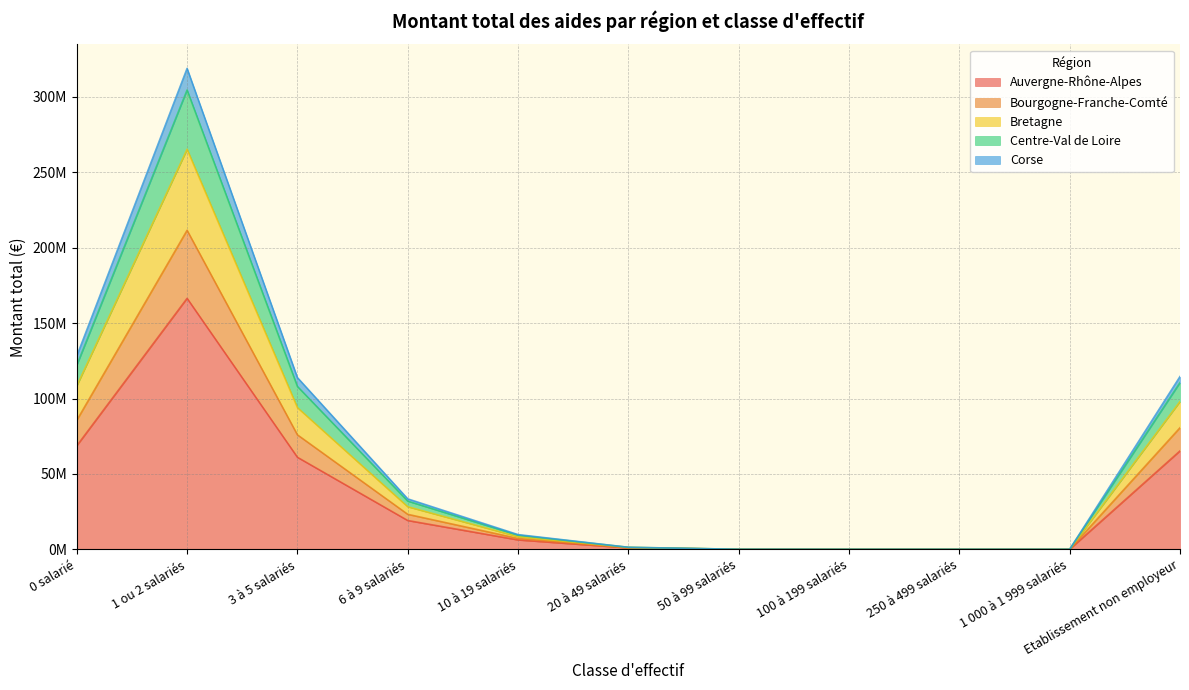

Rank the categories by Centre-Val de Loire value from lowest to highest.

1 000 à 1 999 salariés, 100 à 199 salariés, 250 à 499 salariés, 50 à 99 salariés, 20 à 49 salariés, 10 à 19 salariés, 6 à 9 salariés, 3 à 5 salariés, Etablissement non employeur, 0 salarié, 1 ou 2 salariés